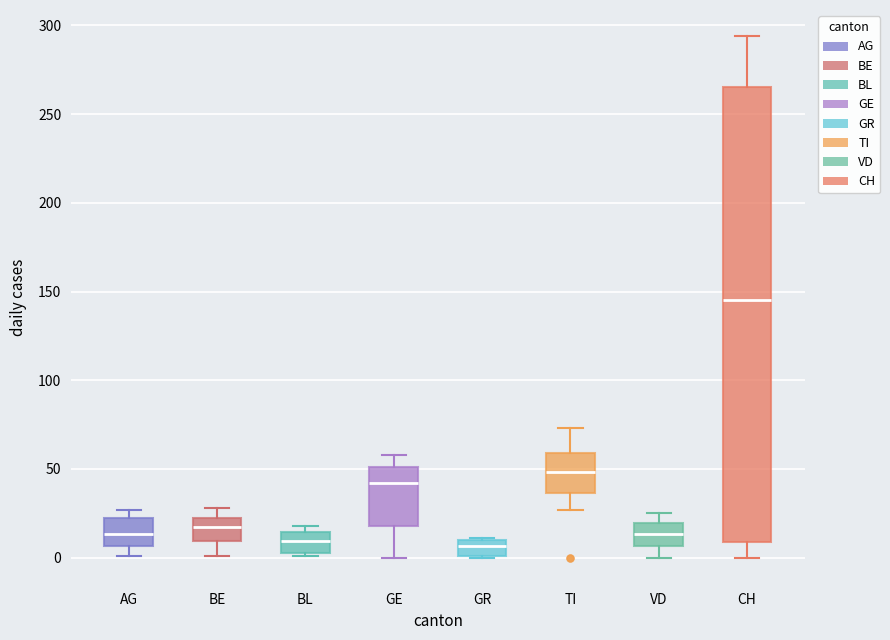

Reading left to right, transcribe this box plot: for each box, give where its median line is, the range the box spans, and where its two whiskers end, as read against the y-axis. The values are not printed on the chart, so give them approximately, as read against the axis.

AG: median 15, box 5 to 20, whiskers 0 to 25
BE: median 15, box 10 to 25, whiskers 0 to 30
BL: median 10, box 5 to 15, whiskers 0 to 20
GE: median 40, box 20 to 50, whiskers 0 to 60
GR: median 5, box 0 to 10, whiskers 0 to 10
TI: median 50, box 35 to 60, whiskers 25 to 75
VD: median 15, box 5 to 20, whiskers 0 to 25
CH: median 145, box 10 to 265, whiskers 0 to 295